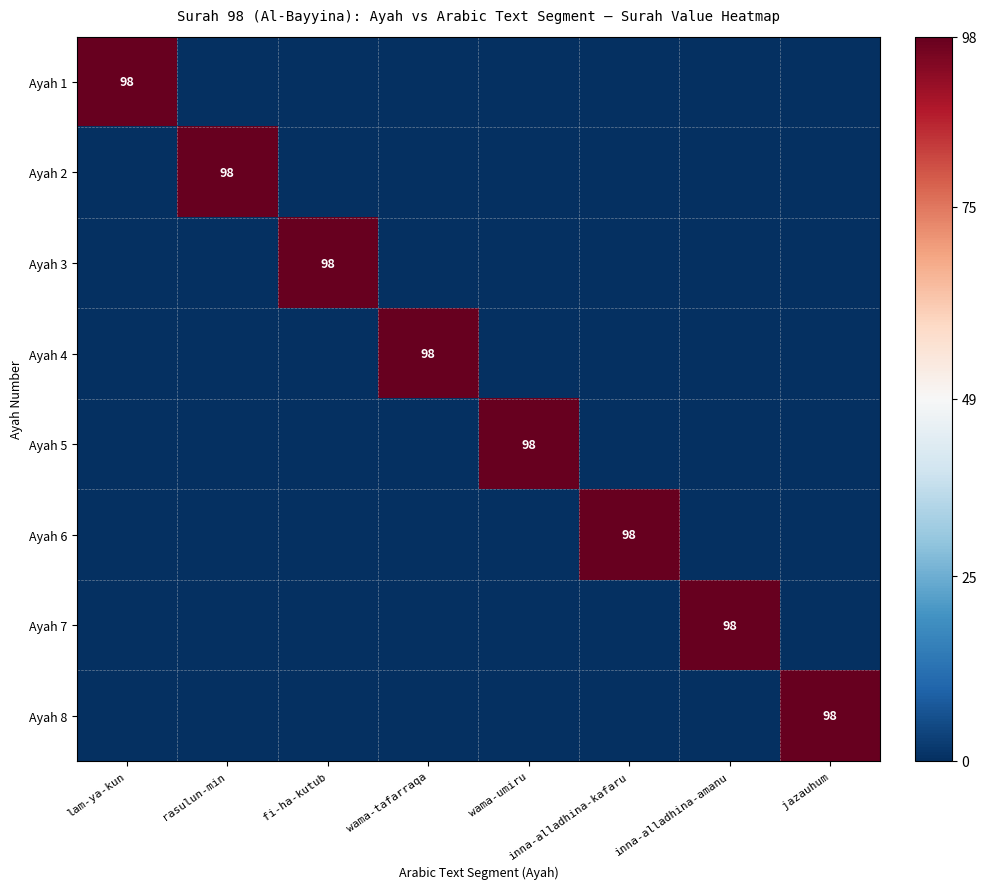

Rank the series at wama-umiru from lowest to highest value.

Ayah 1, Ayah 2, Ayah 3, Ayah 4, Ayah 6, Ayah 7, Ayah 8, Ayah 5